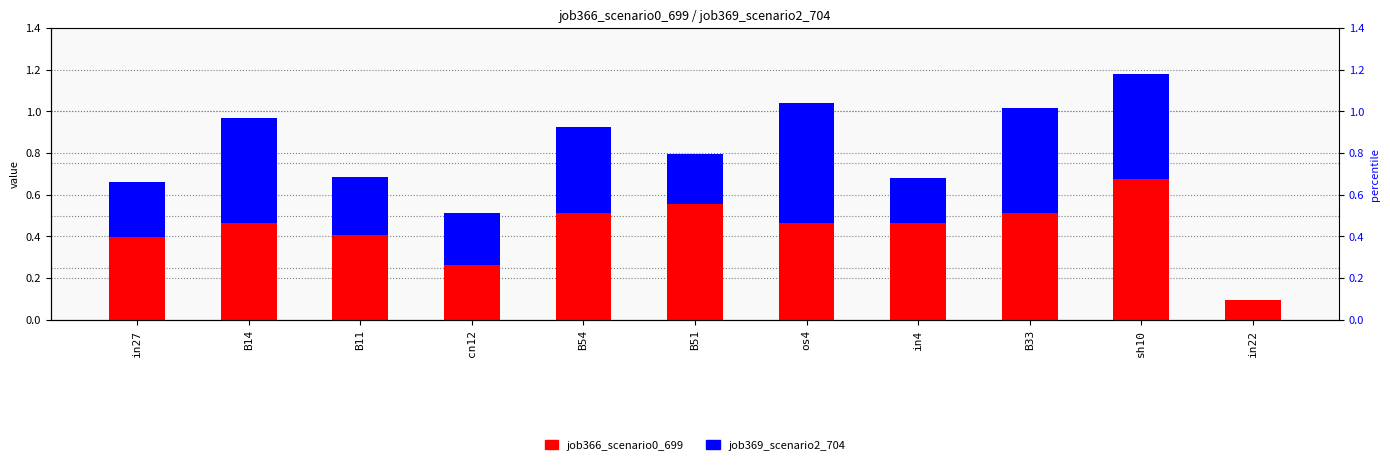

What is the difference between the highest and lowest values at B54?

0.1